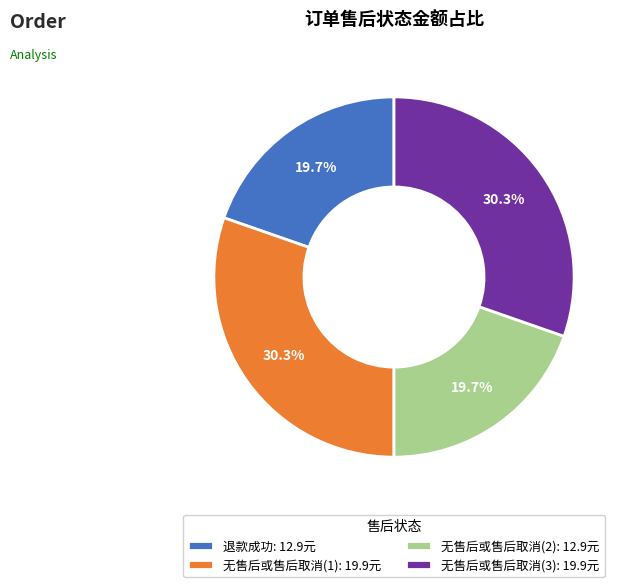

Does 退款成功: 12.9元 account for over 50% of the chart?

No